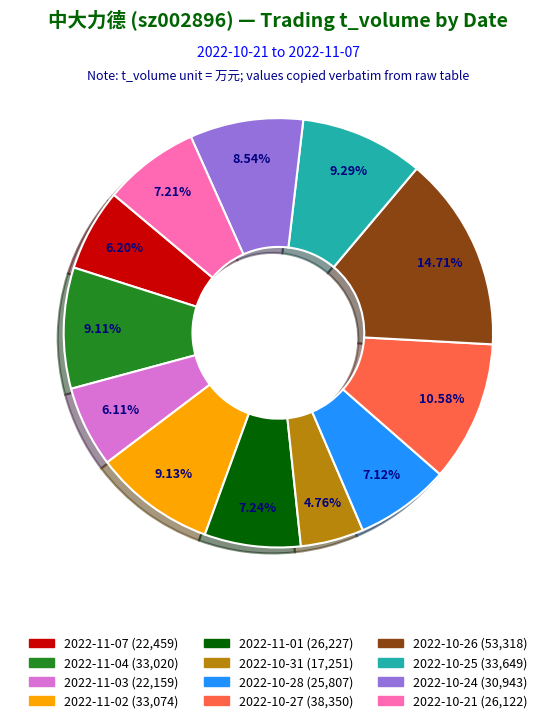

The 2022-10-27 slice represents 11% of the pie. True or false?

True